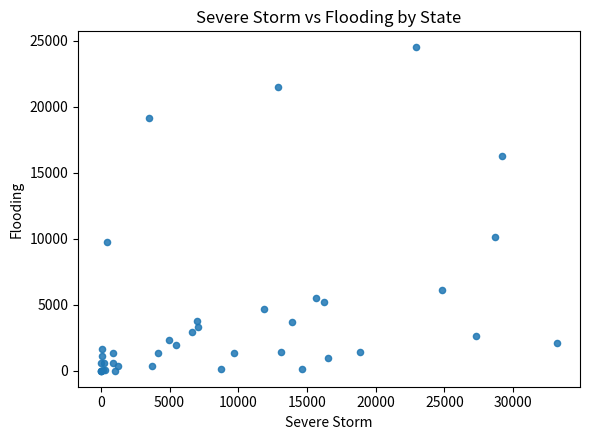

What Y value in the scatter plot is closest to 12238?

10088.2